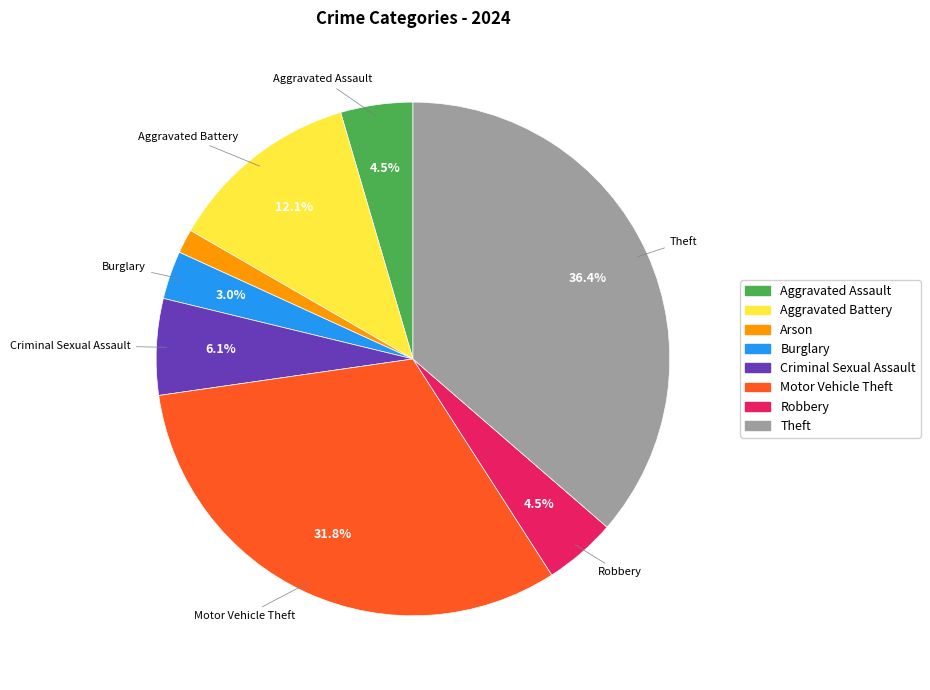

Approximately how many times larger is the value at Aggravated Battery compared to Criminal Sexual Assault?

2.0